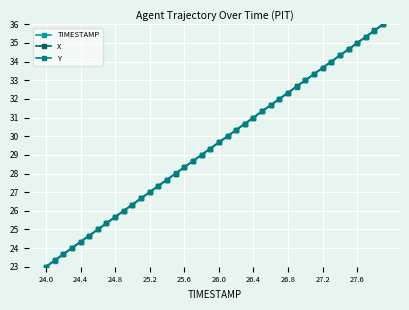

List the series in order of their overall mean, highest first.

Y, X, TIMESTAMP